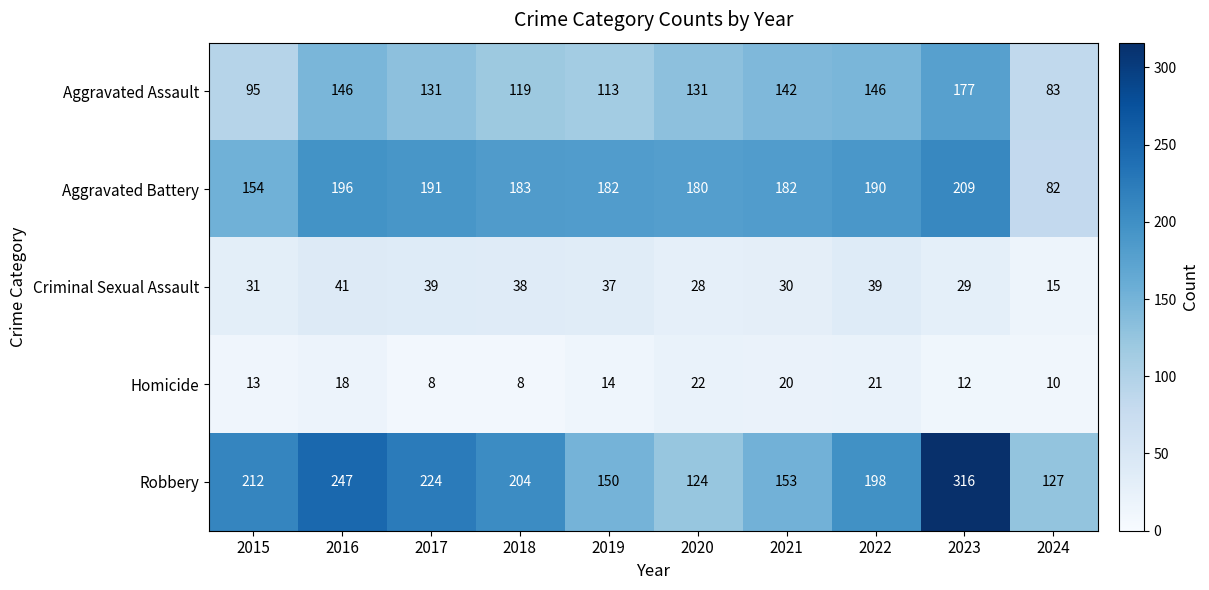

At which label does Criminal Sexual Assault first exceed 37?

2016